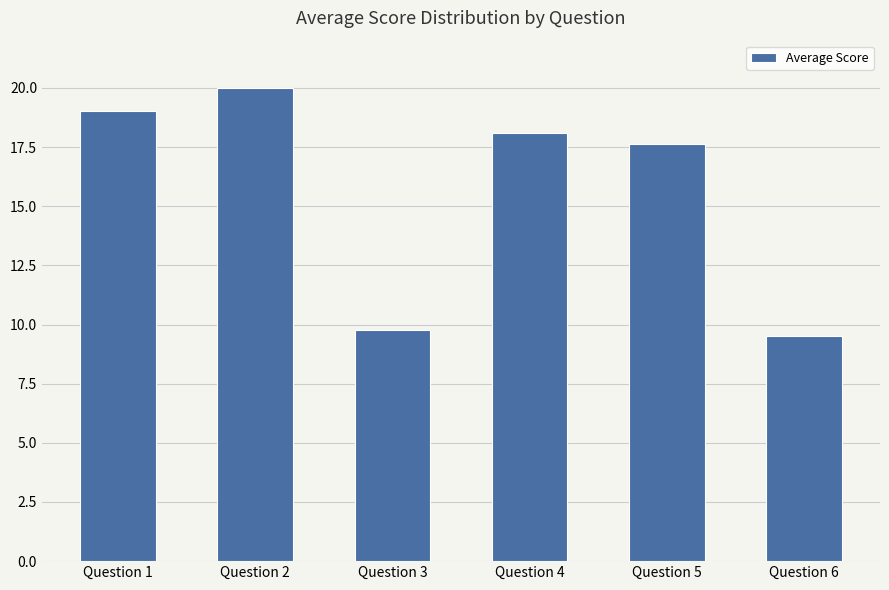

Reading right to left, what are all the values shown in this chart?

9.5	17.6	18.1	9.8	20.0	19.0